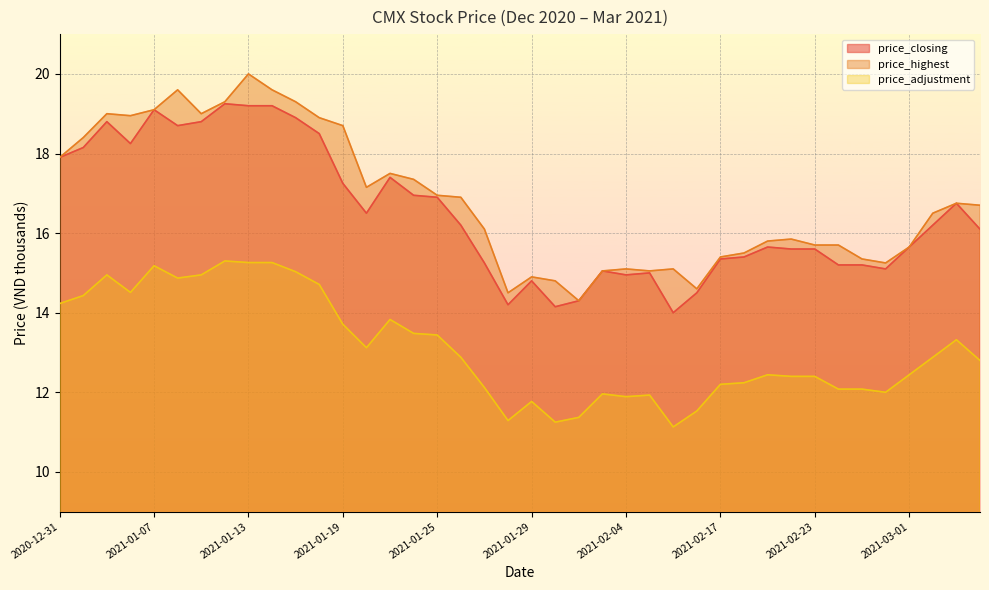

Which category has the highest value in the price_adjustment series?

2021-01-12